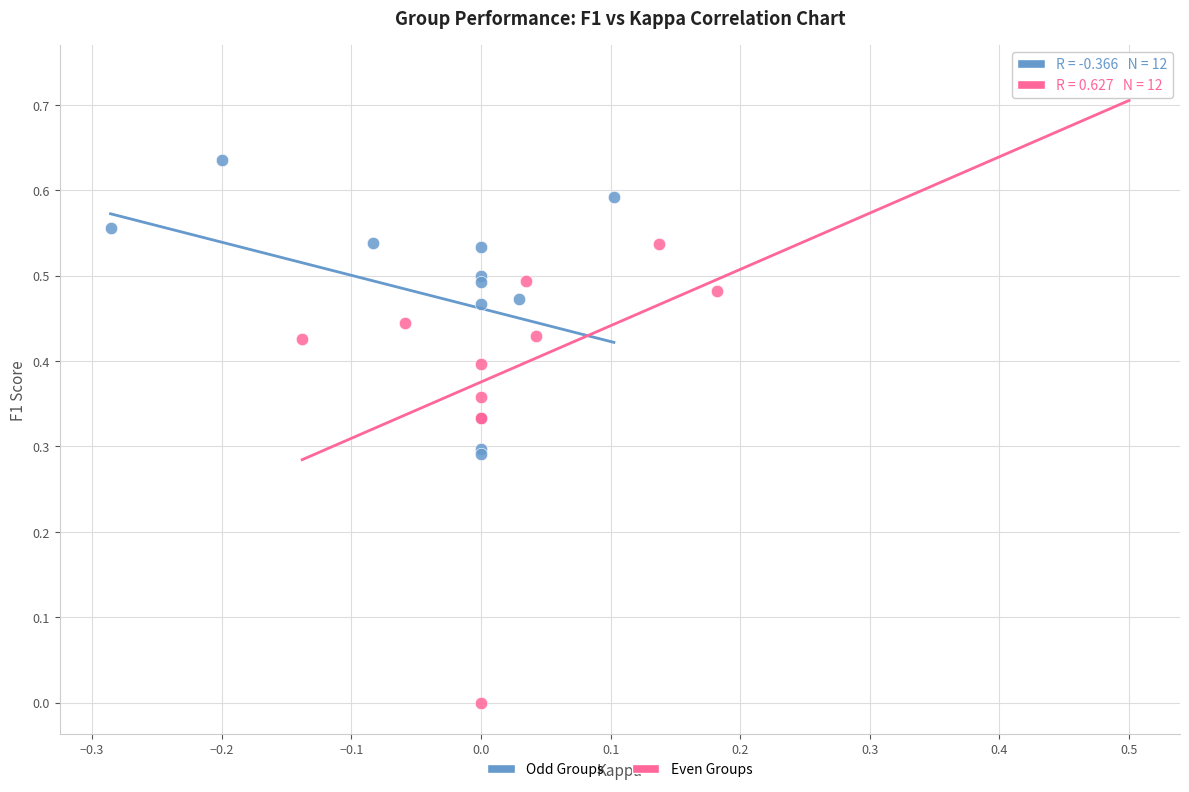

Which series contains the highest Y value?

Even Groups